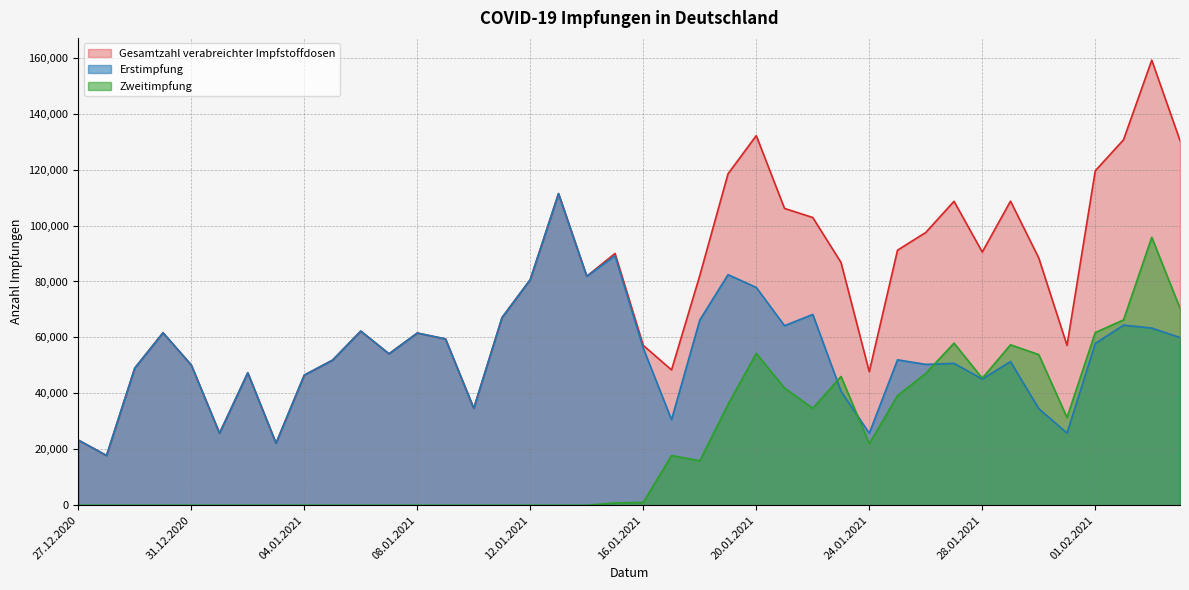

What is the average value of the Zweitimpfung series?

22424